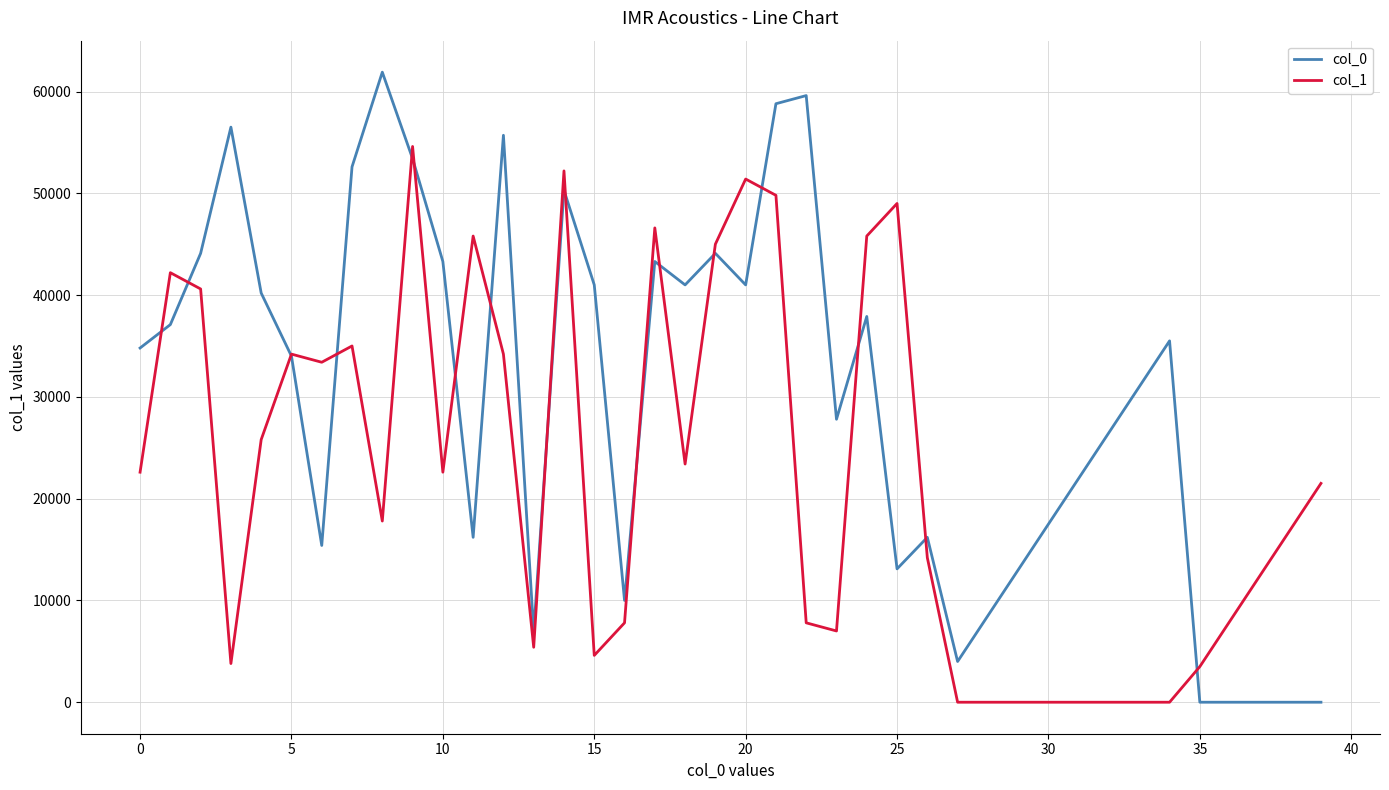

Count the number of data series in this chart.

2